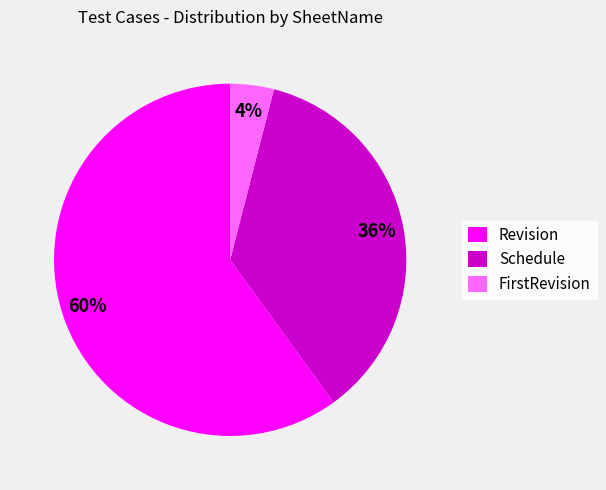

Approximately how many times larger is the value at FirstRevision compared to Revision?

0.1